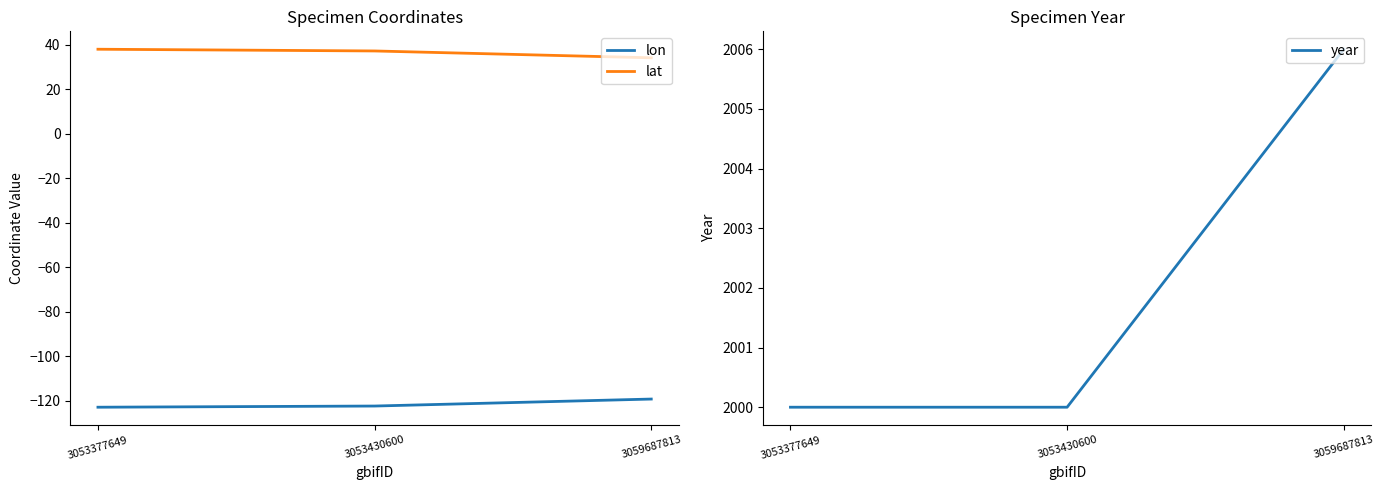

Reading left to right, transcribe all the data shown in this chart.

lon: -122.9	-122.4	-119.3
lat: 38.1	37.3	34.2
year: 2000.0	2000.0	2006.0